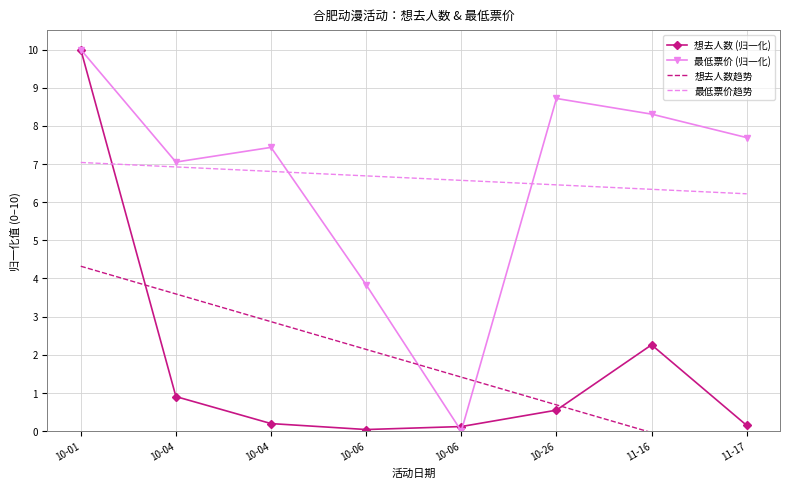

How many lines are shown in the chart?

4